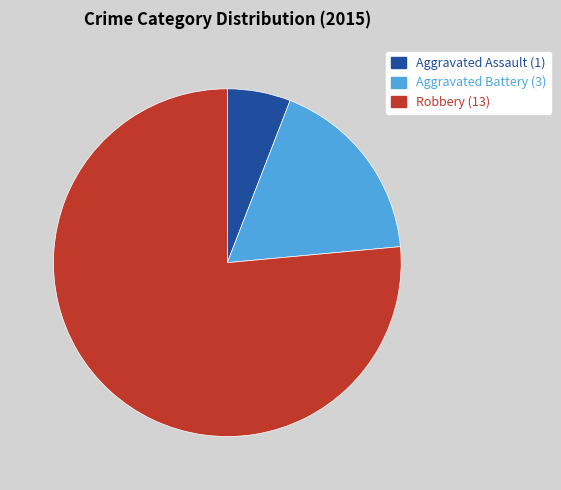

What is the smallest slice in the pie chart?

Aggravated Assault